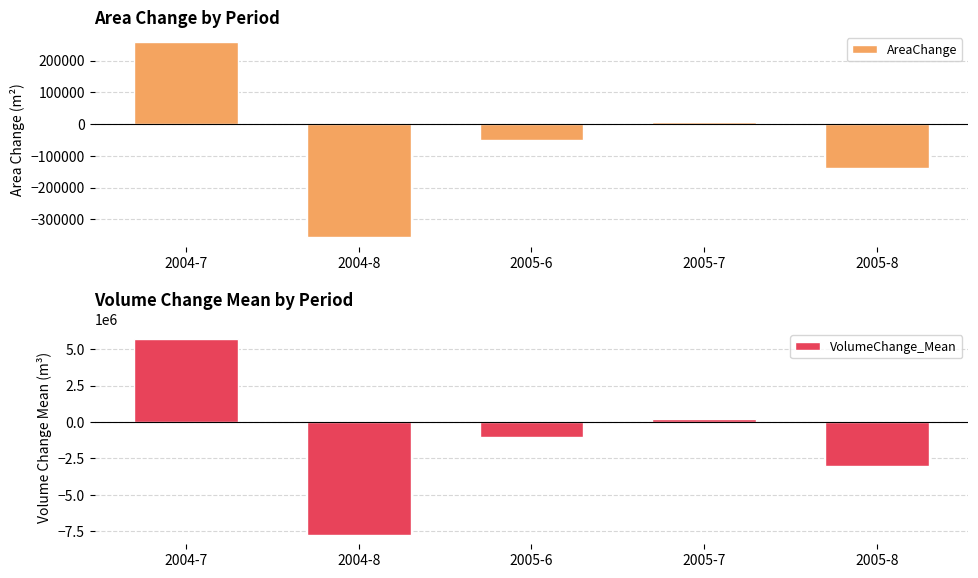

What is the average value of the AreaChange series?

-55080